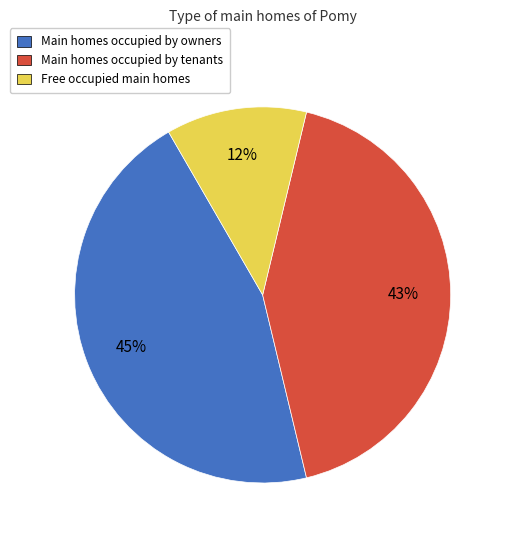

Is there any slice that represents more than half of the pie?

No